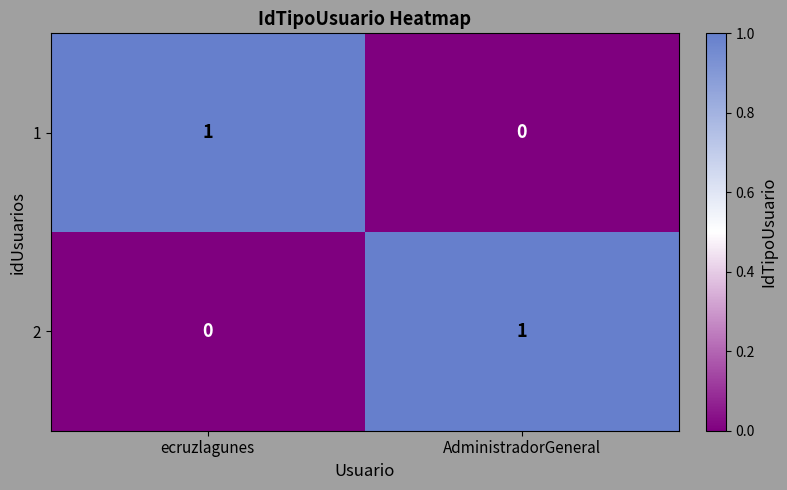

Reading left to right, extract all data points from this chart.

1: ecruzlagunes=1	AdministradorGeneral=0
2: ecruzlagunes=0	AdministradorGeneral=1